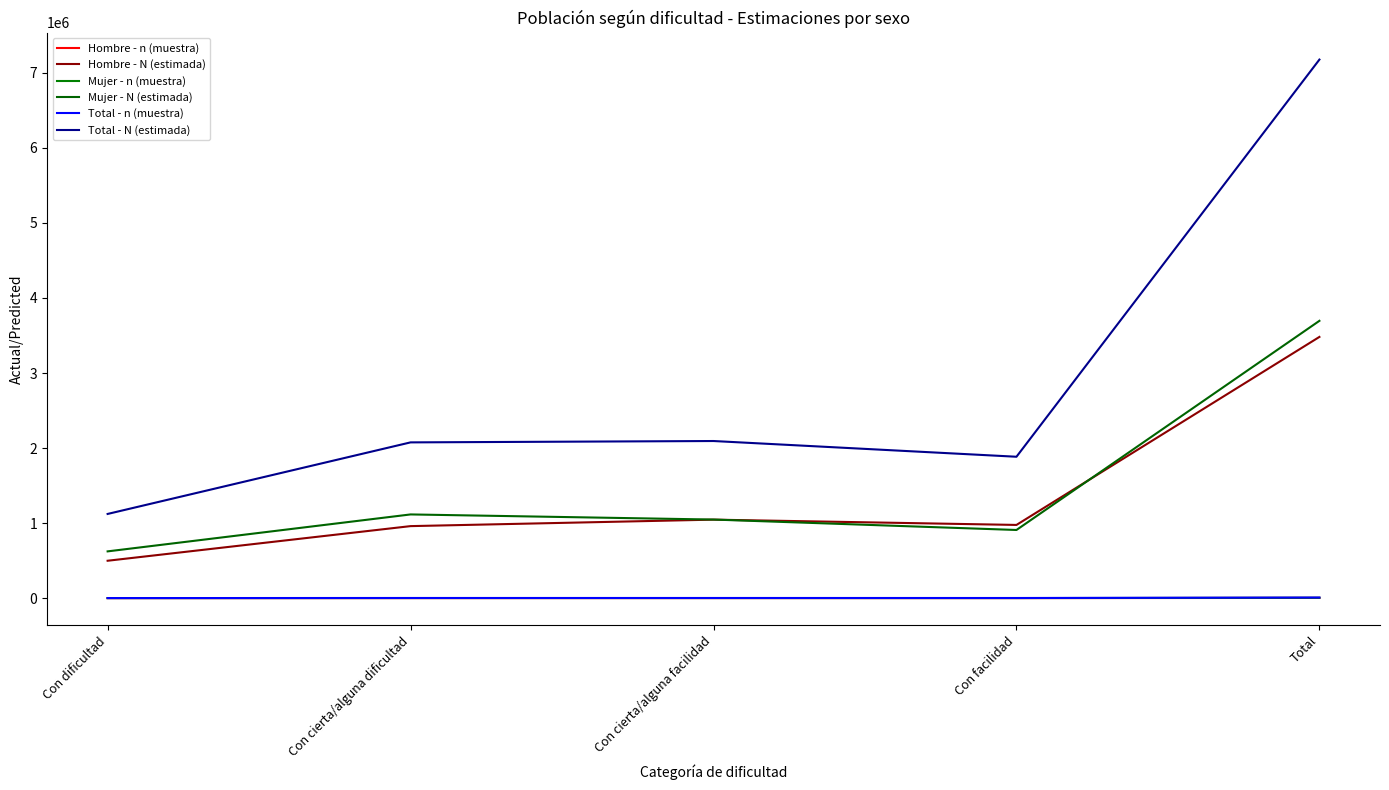

What is the difference between the Hombre - N (estimada) values at Con dificultad and Con cierta/alguna dificultad?

461398